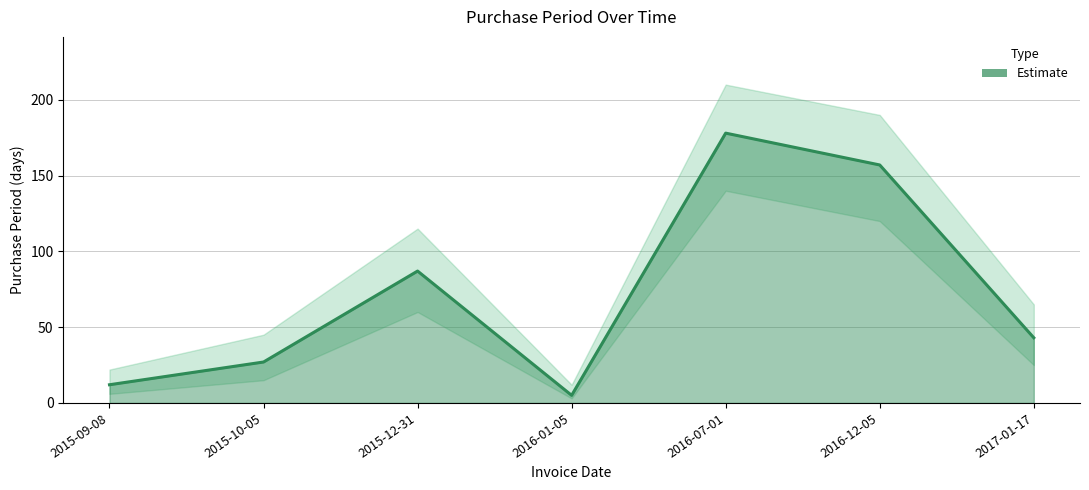

What is the difference between the second highest and minimum values?

152